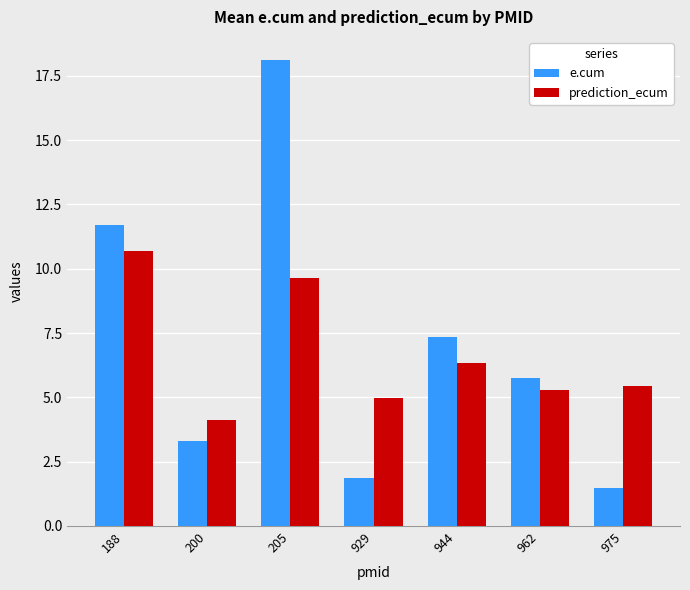

At 975, list the series in order from smallest to largest.

e.cum, prediction_ecum